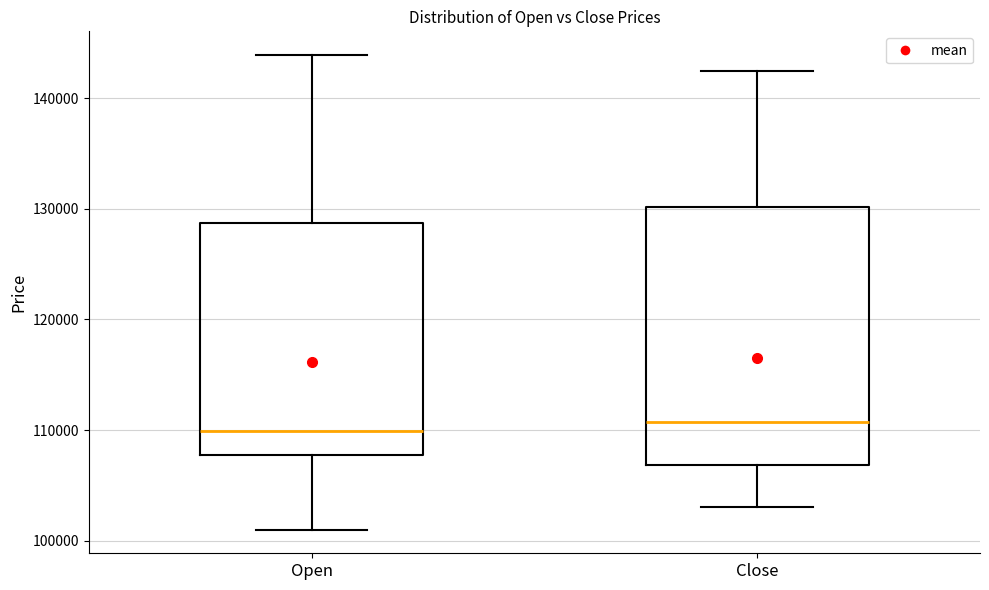

Which box is the tallest, from its lower edge to its upper edge?

Close